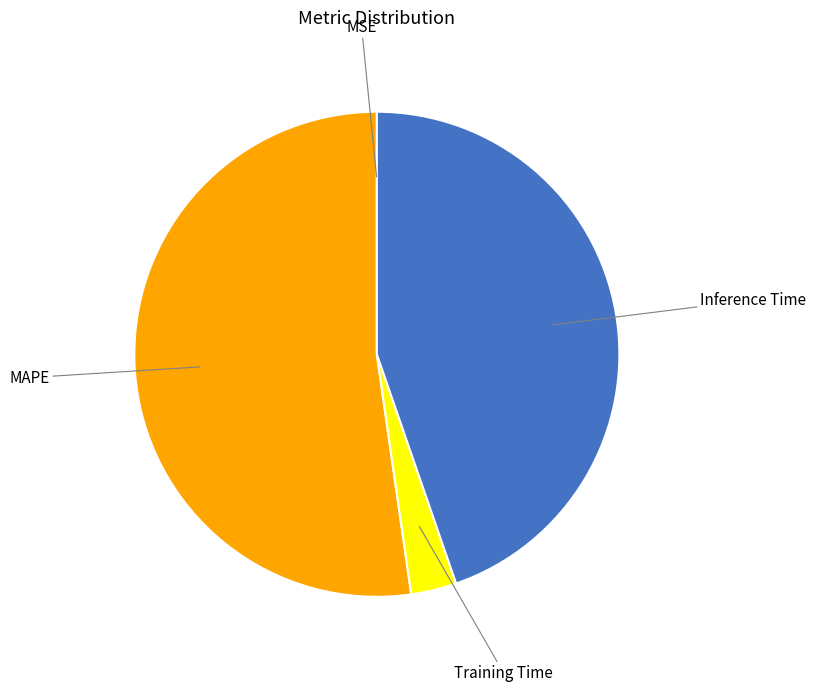

What is the largest slice in the pie chart?

MAPE